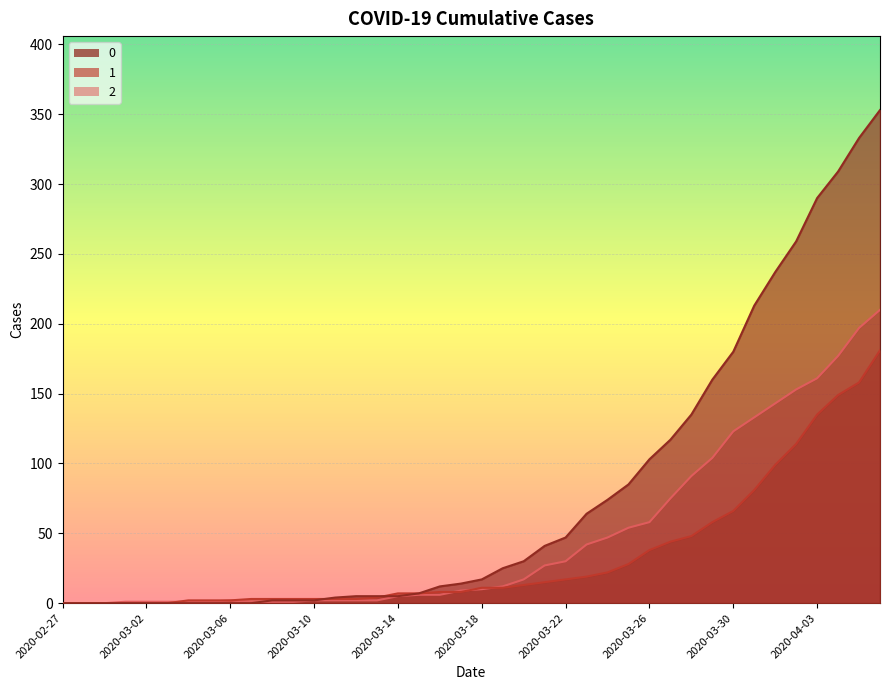

At 2020-03-19, list the series in order from largest to smallest.

0, 2, 1